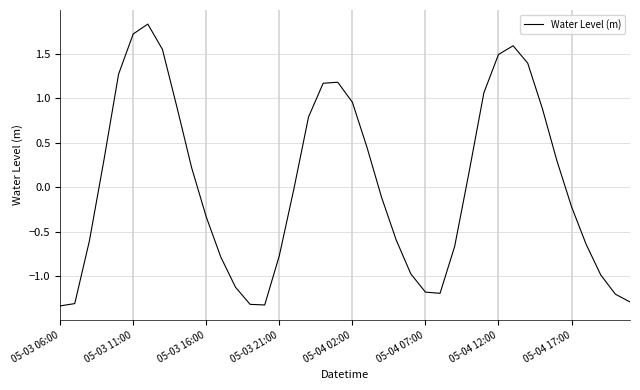

What is the smallest value displayed?

-1.3